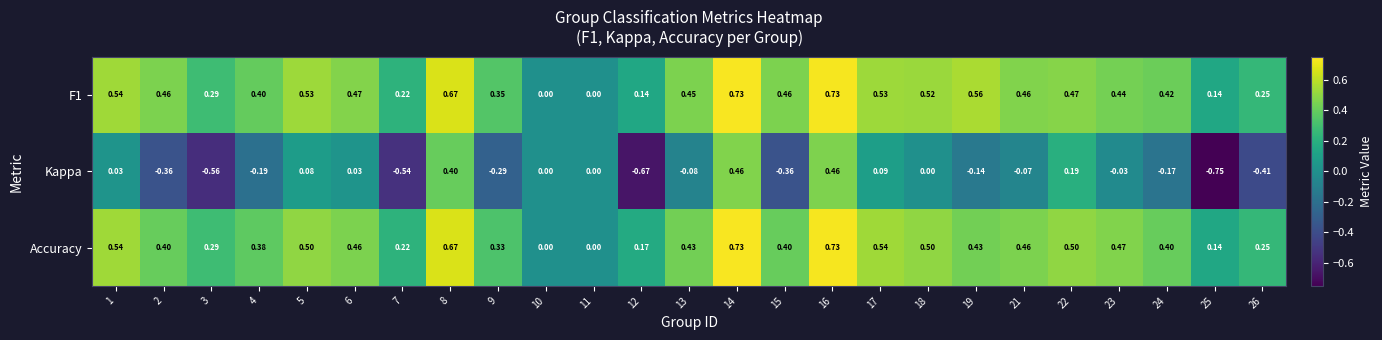

Is the value of Accuracy at 16 greater than the value of Kappa at 13?

Yes